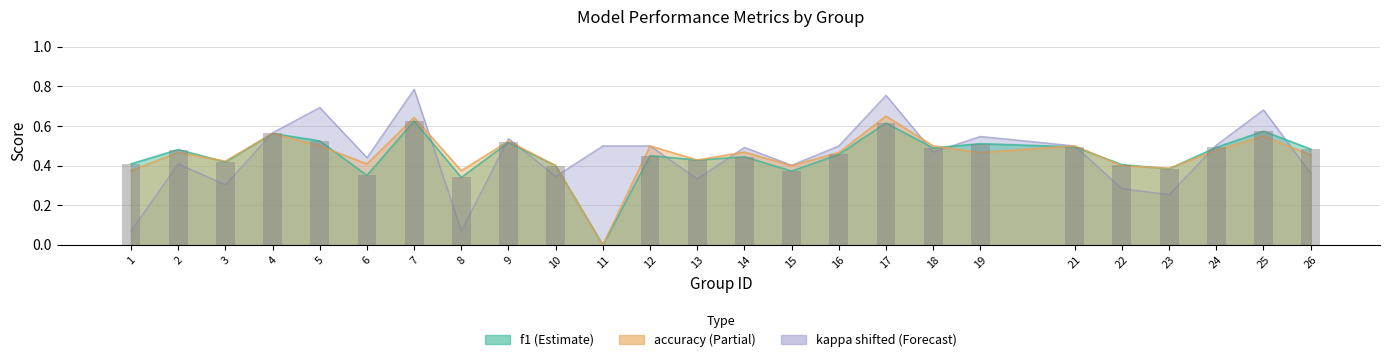

What are all the series names shown in the legend?

f1, accuracy, kappa